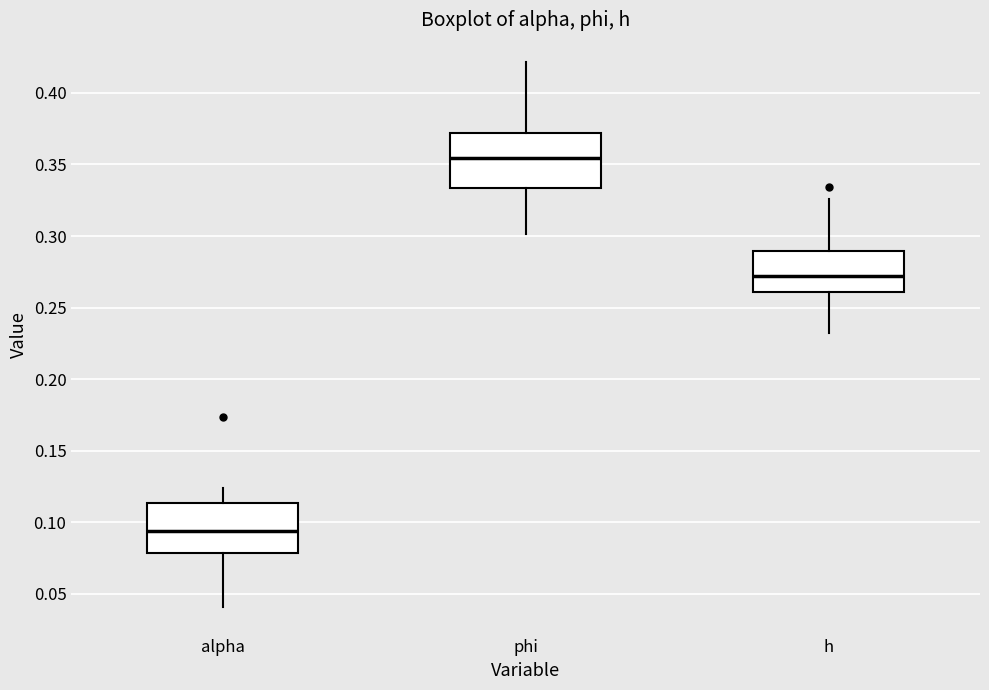

Reading left to right, read every box against the y-axis: the position of its median line, the range the box covers, and the ends of its whiskers. The values are not printed on the chart, so give them approximately, as read against the axis.

alpha: median 0.095, box 0.080 to 0.115, whiskers 0.040 to 0.125
phi: median 0.355, box 0.335 to 0.370, whiskers 0.300 to 0.420
h: median 0.270, box 0.260 to 0.290, whiskers 0.235 to 0.325